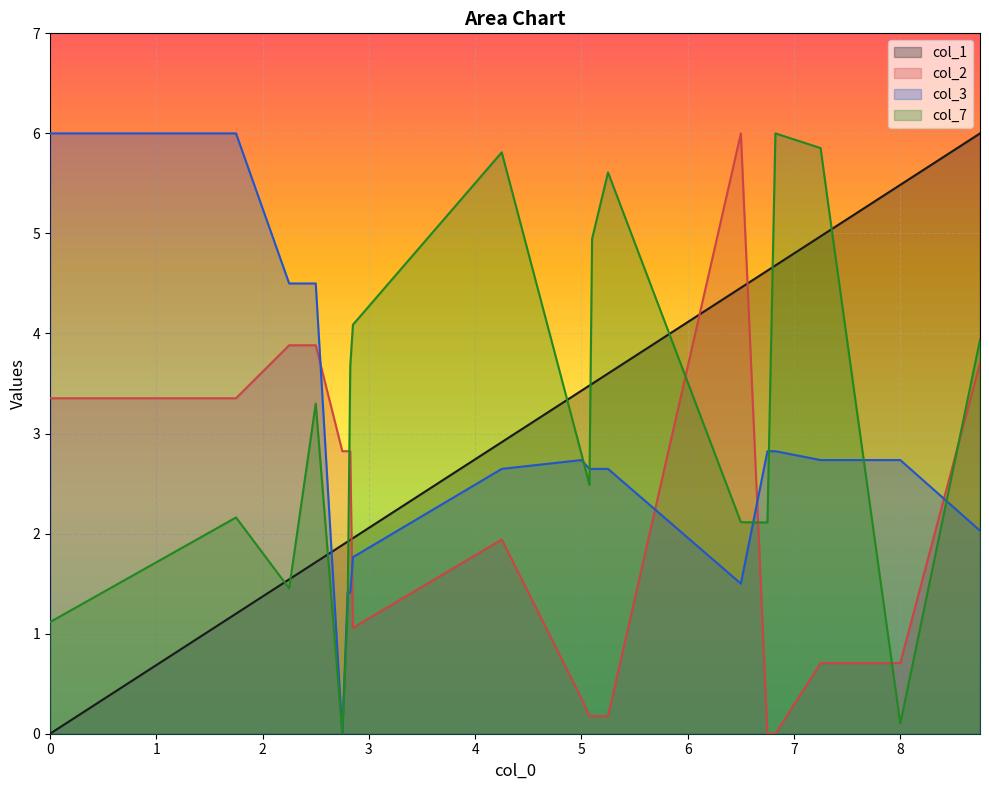

List the series in order of their peak value, highest first.

col_1, col_7, col_3, col_2